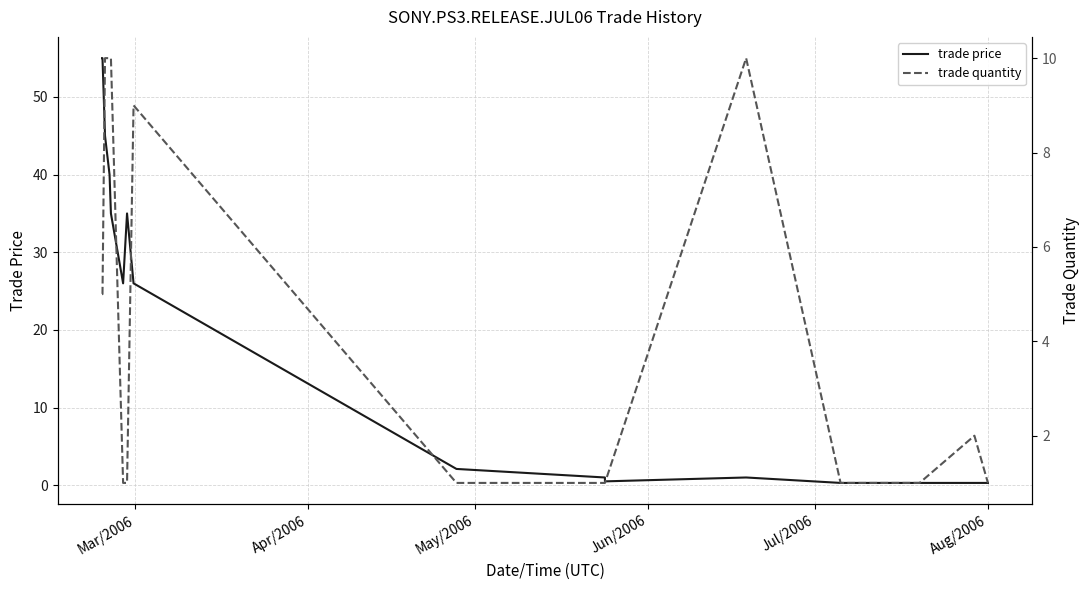

What is the greatest value displayed?

55.0